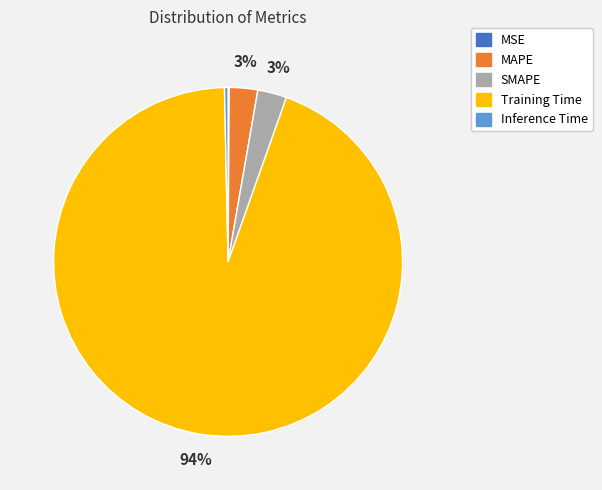

True or false: MAPE accounts for 13% of the total.

False